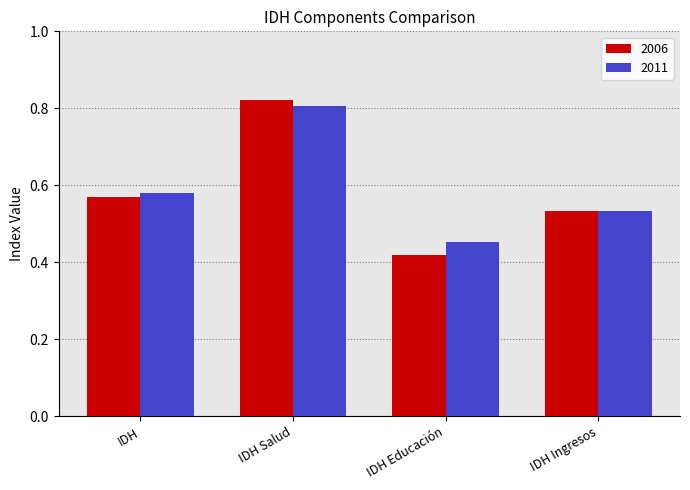

Between IDH and IDH Salud, which series saw the biggest shift?

2006